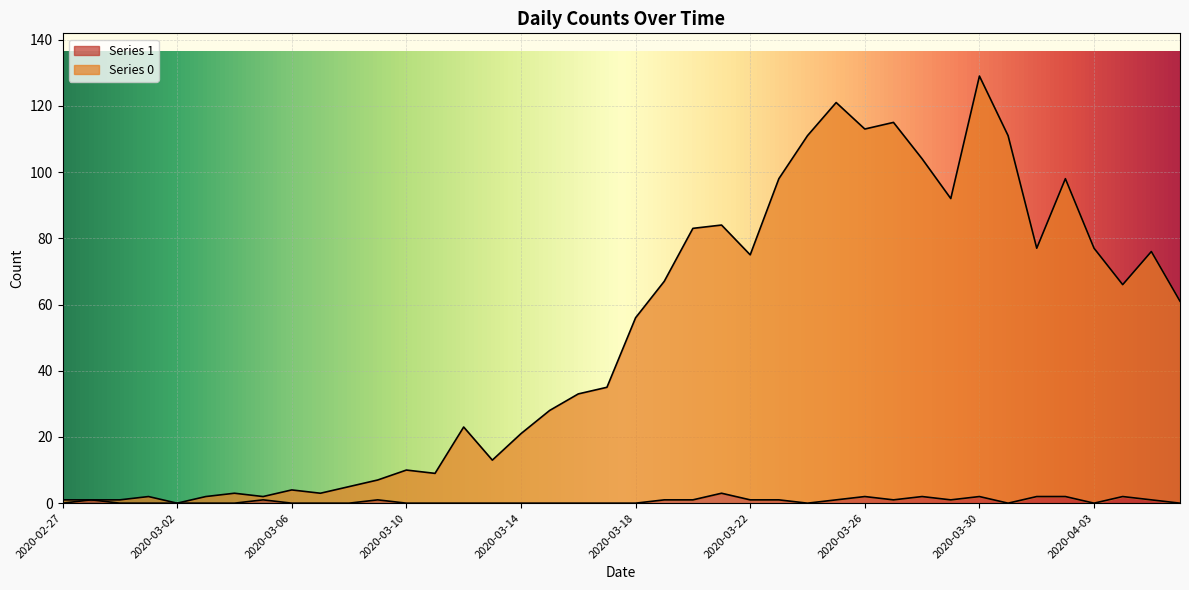

Rank the series at 2020-03-15 from highest to lowest value.

Series 0, Series 1